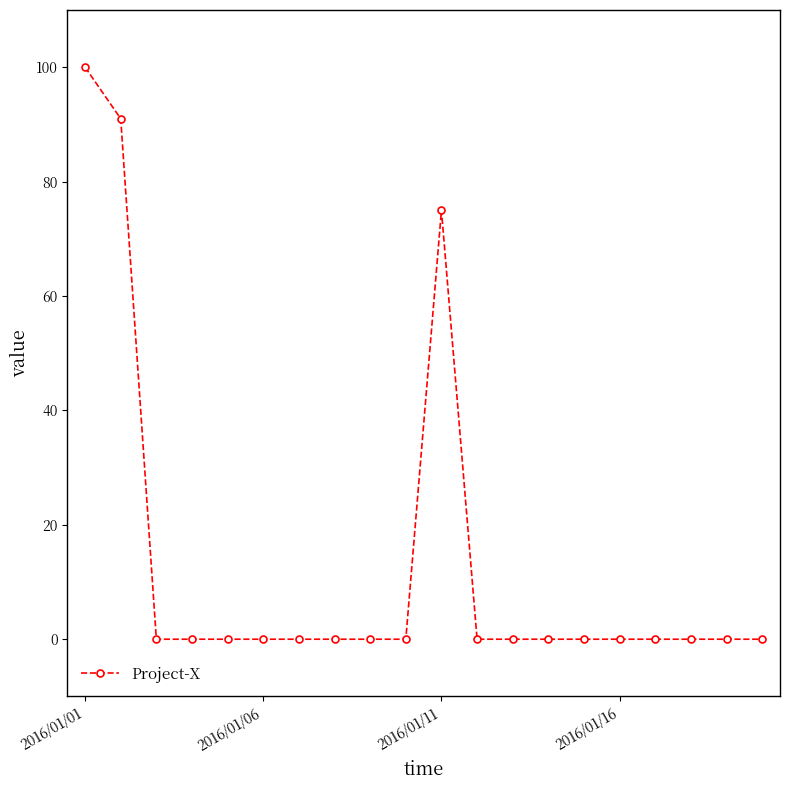

What is the difference between the maximum and second lowest values?

100